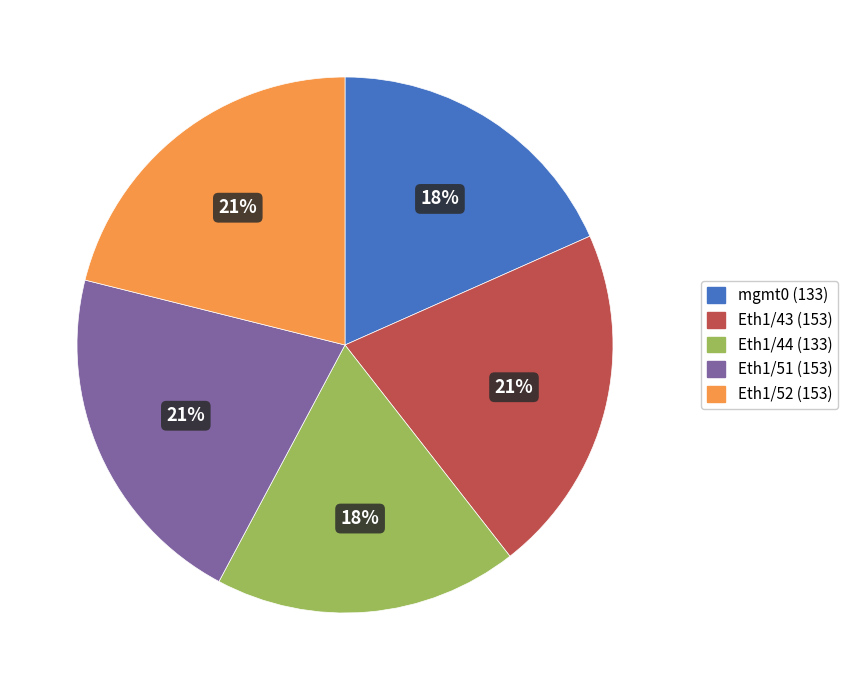

What percentage is the Eth1/43 slice, to the nearest percent?

21%